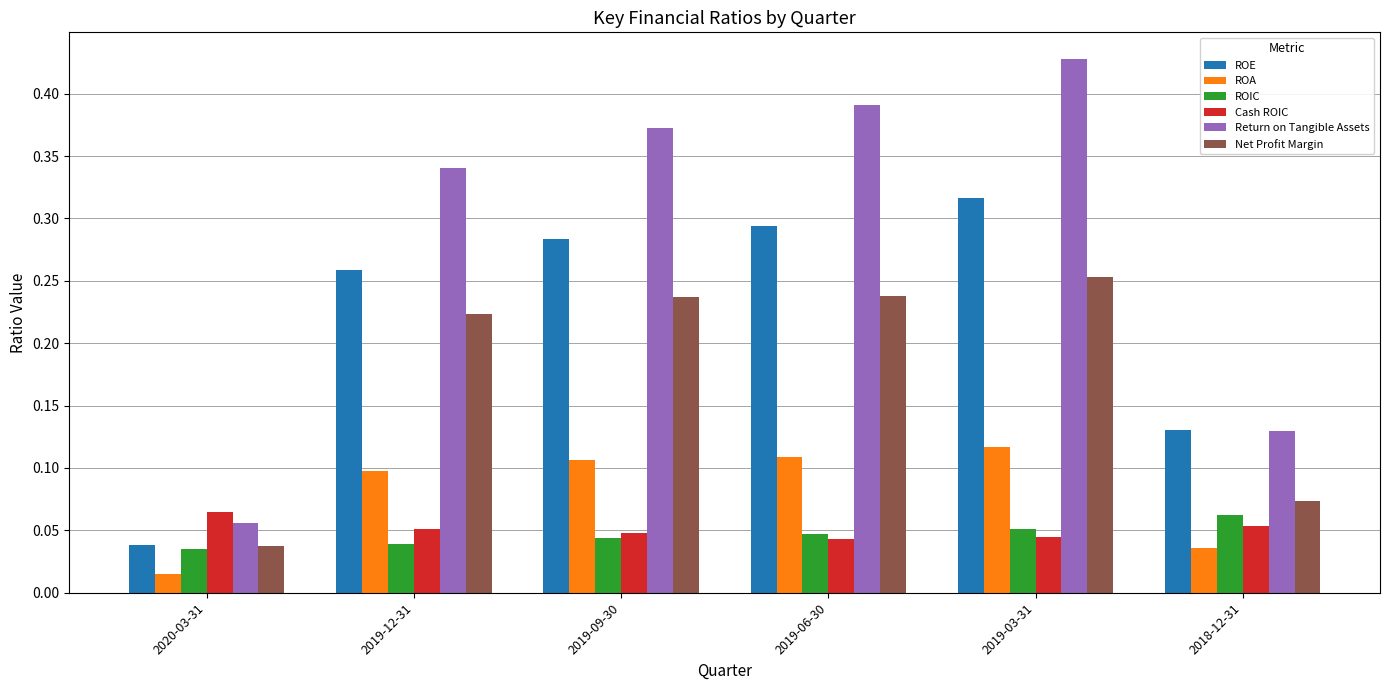

At which label is Return on Tangible Assets closest to 0?

2020-03-31